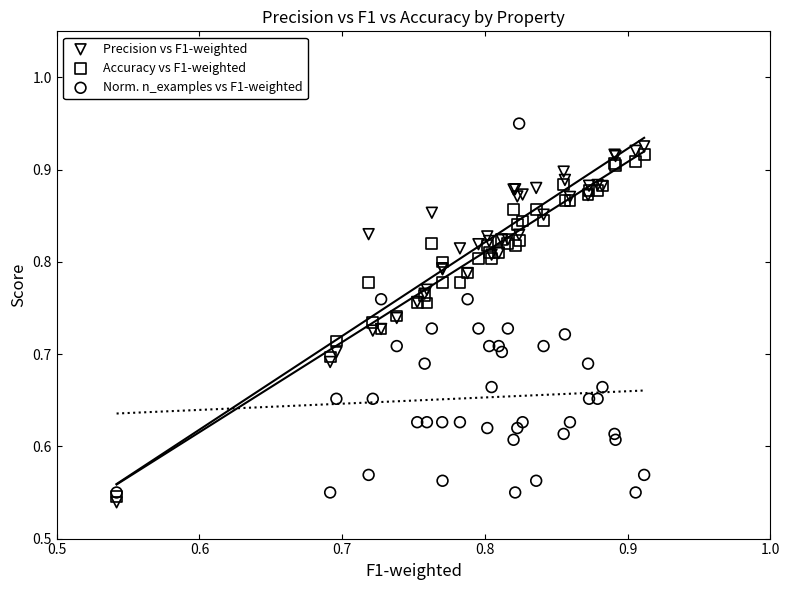

Which series has the widest spread of Y values?

Norm. n_examples vs F1-weighted